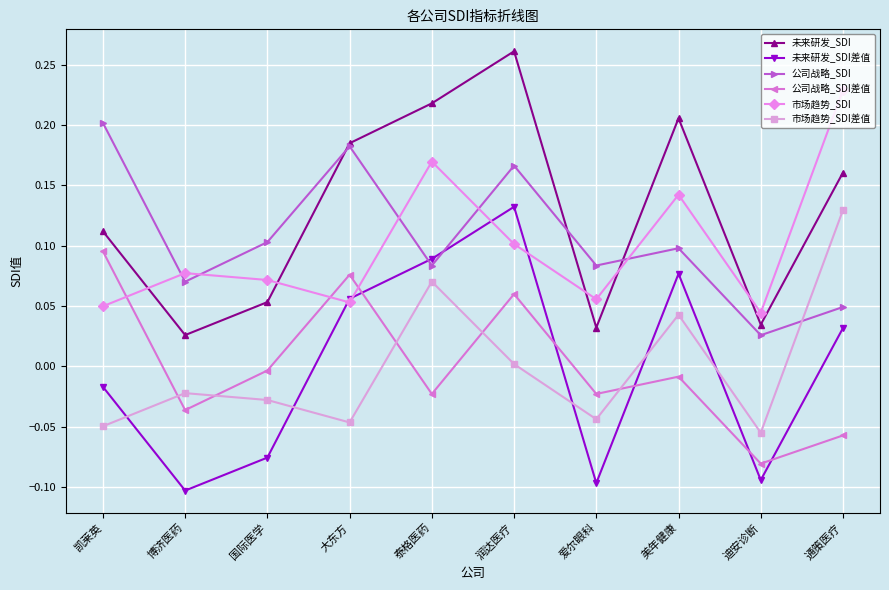

True or false: 市场趋势_SDI has more than 2 interior local peaks.

True